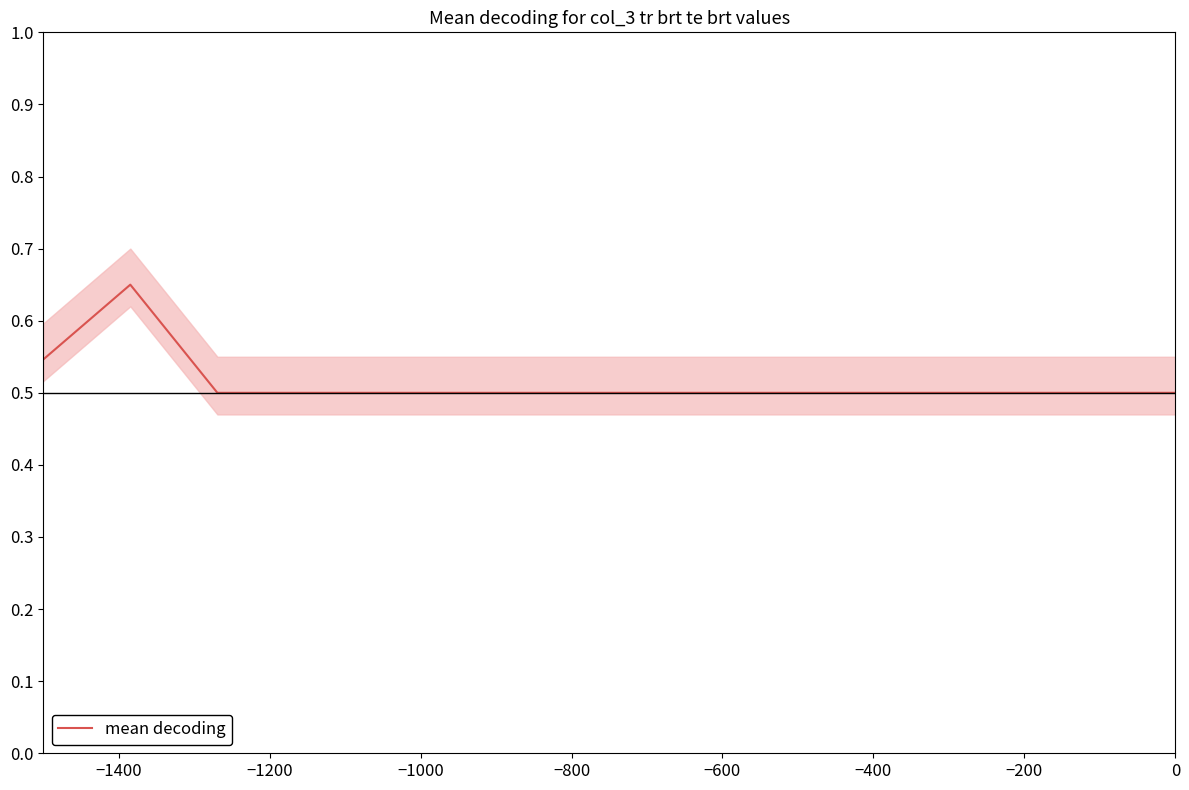

Is it true that the value at 10 is 0.3?

False